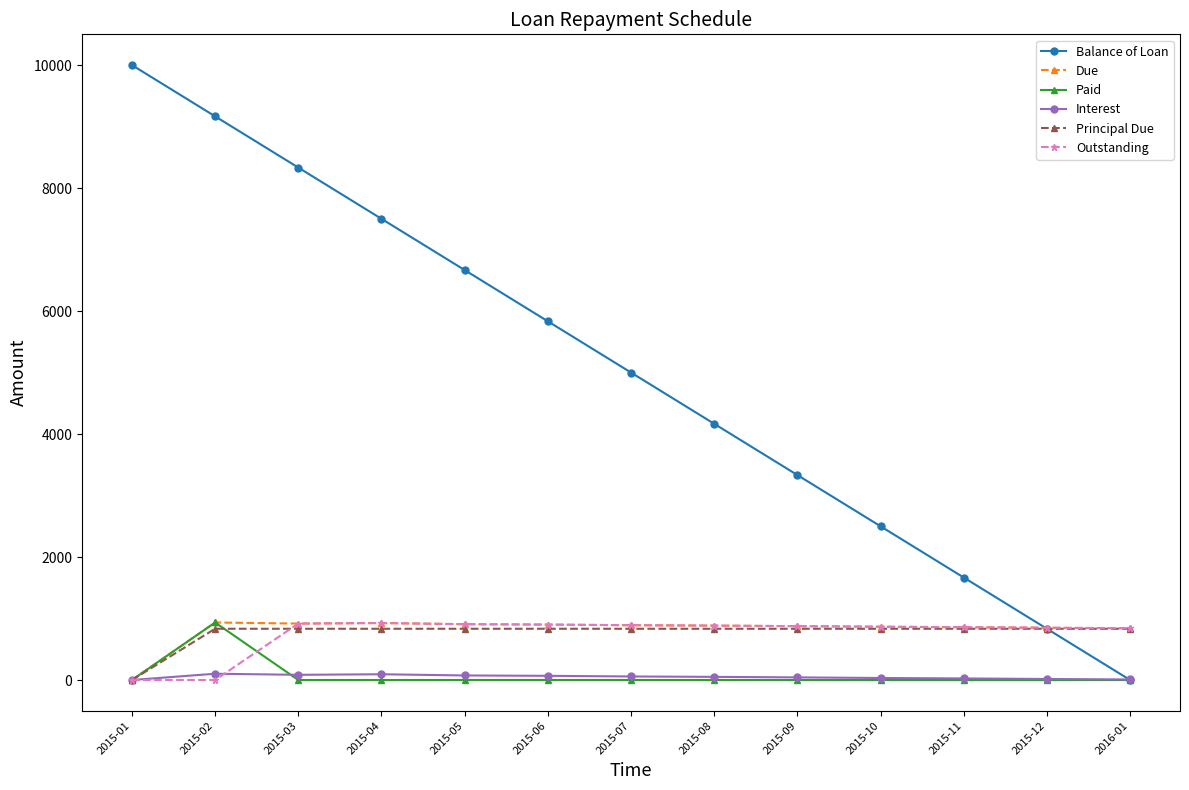

What is the label of the 11th point from the right?

2015-03